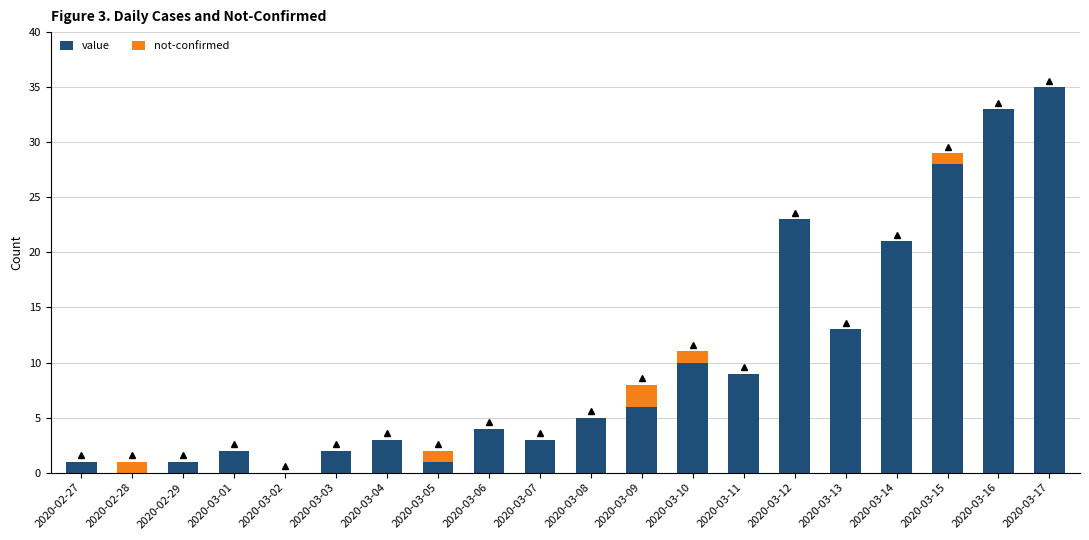

Count the number of categories in the chart.

20